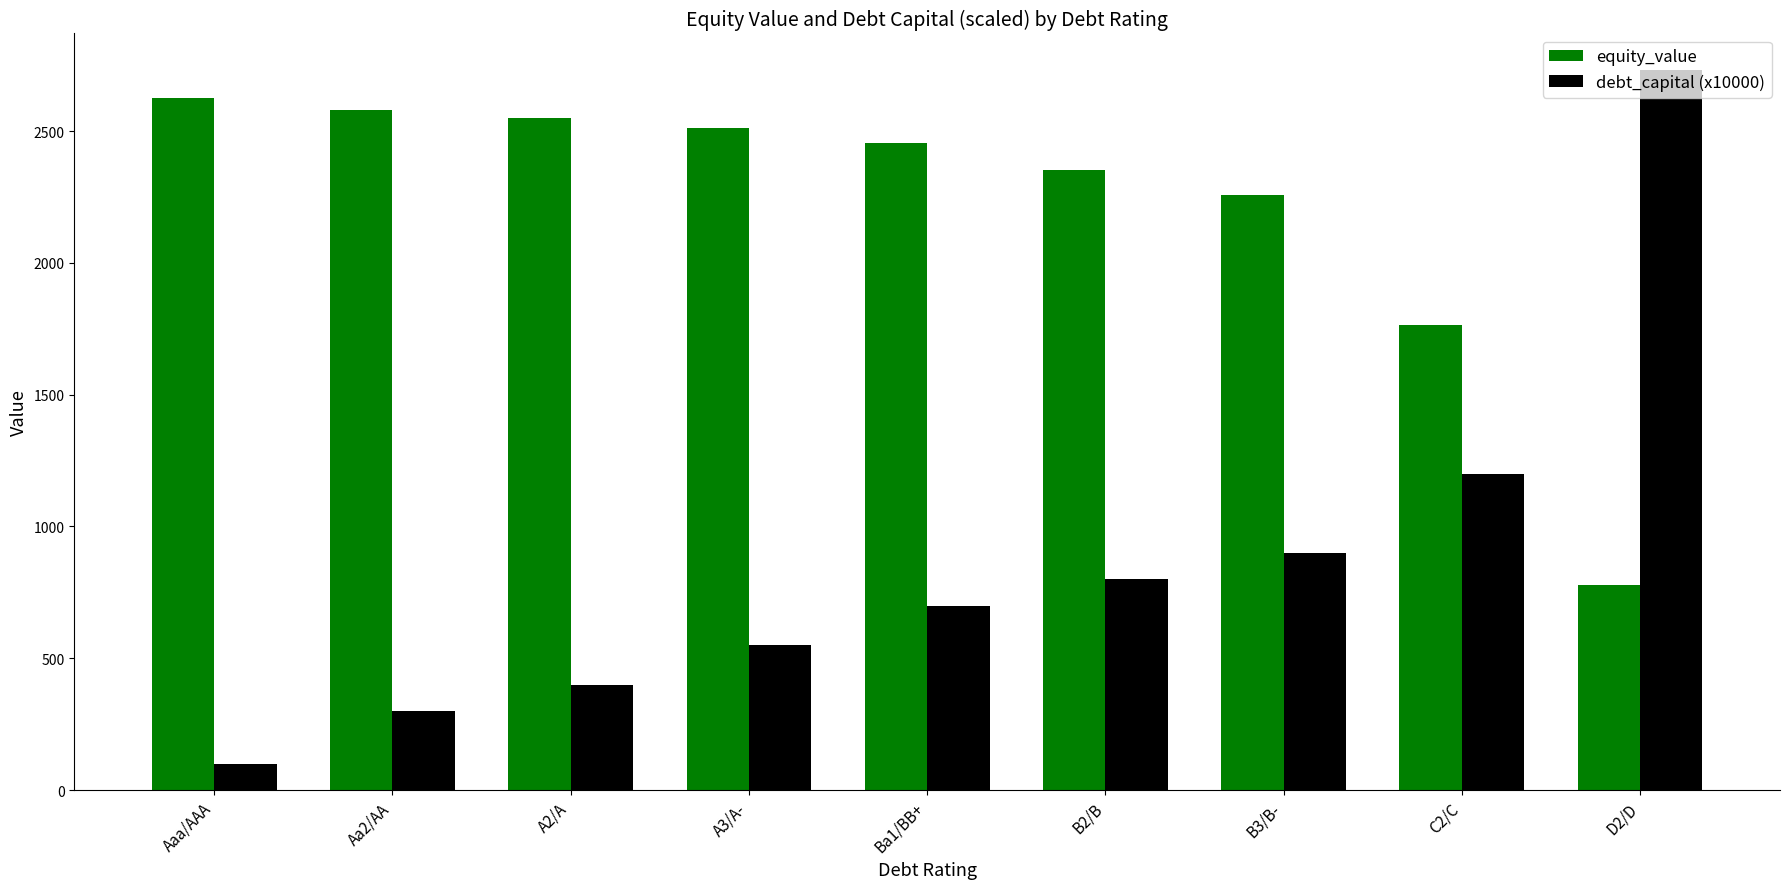

How many groups of bars are there?

9